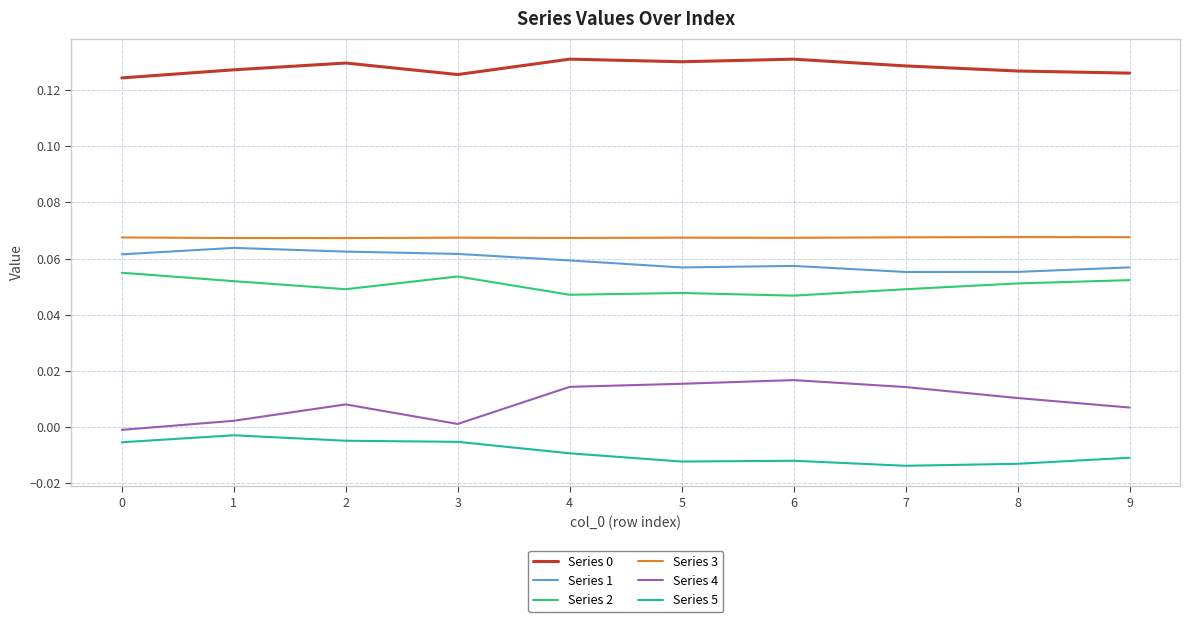

Which series has the widest spread of values?

Series 4